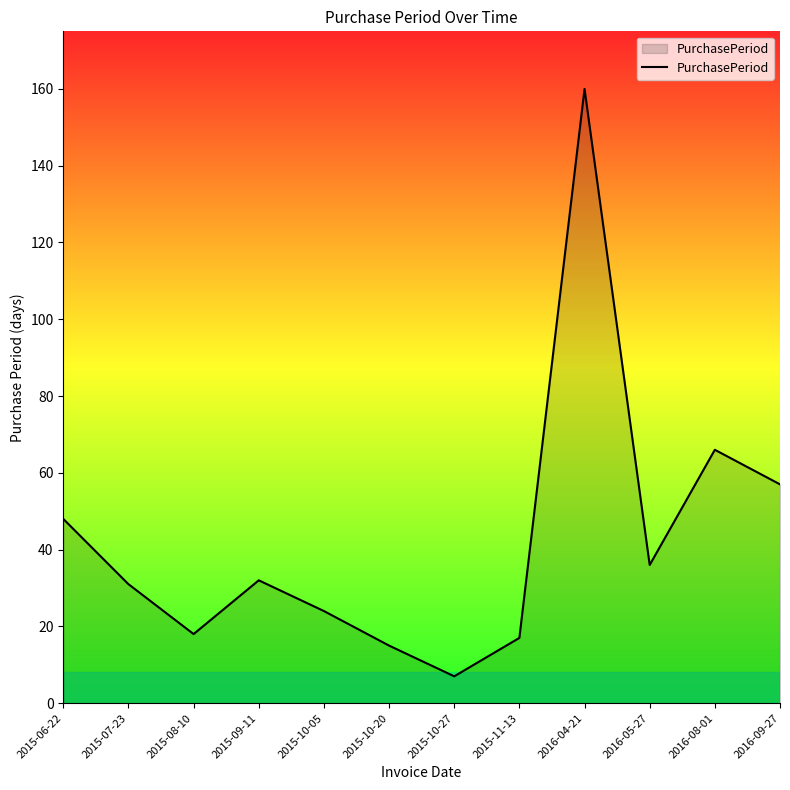

What is the ratio of the value at 2015-11-13 to the value at 2015-07-23?

0.5